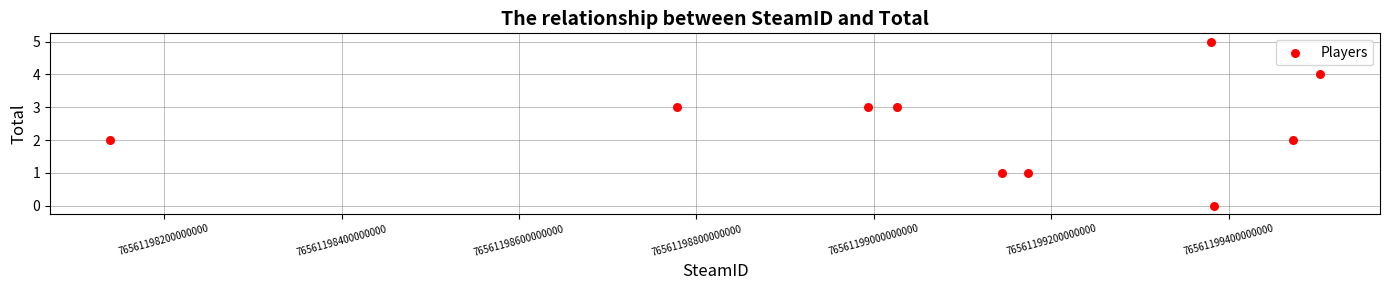

What is the range of Y values (max minus min)?

5